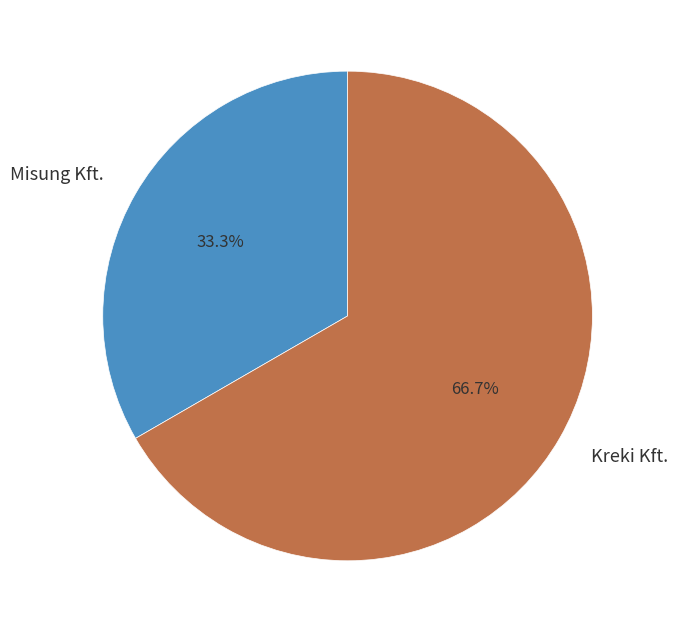

What is the ratio of the value at Misung Kft. to the value at Kreki Kft.?

0.5